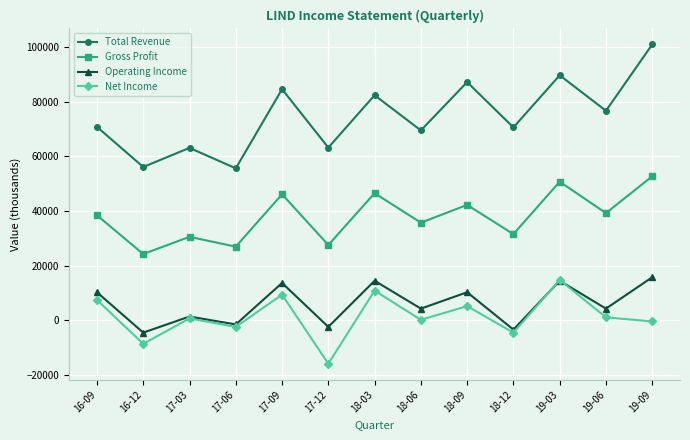

Is the value of Net Income at 17-12 greater than the value of Operating Income at 18-03?

No